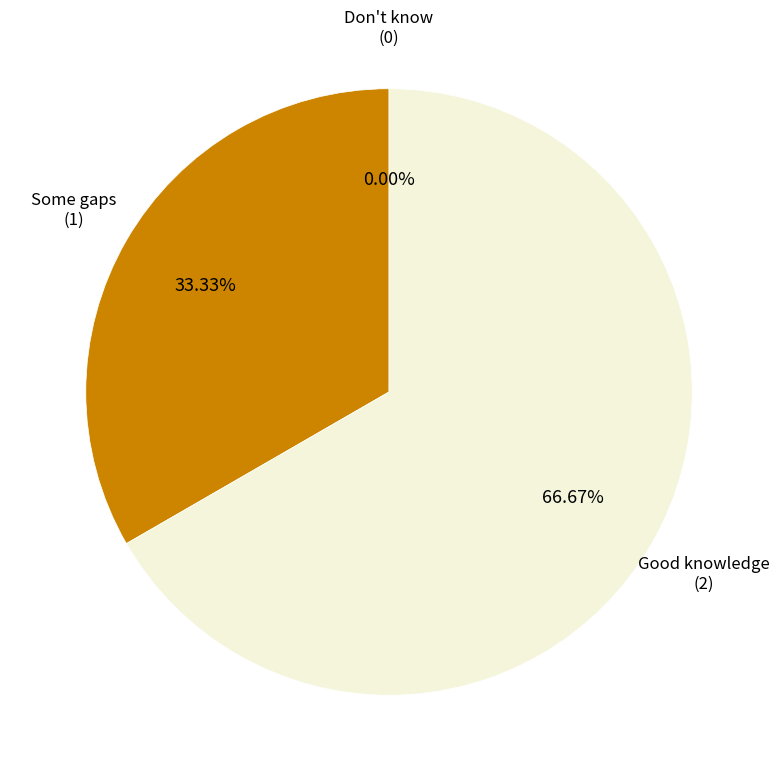

What is the largest slice in the pie chart?

Good knowledge